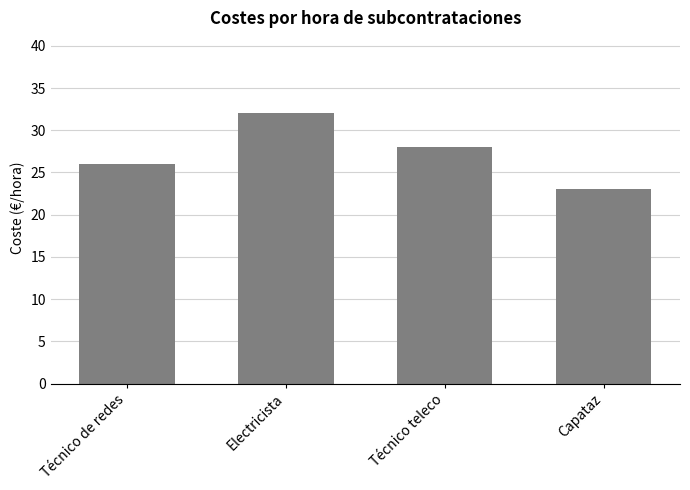

What is the minimum value shown in the chart?

23